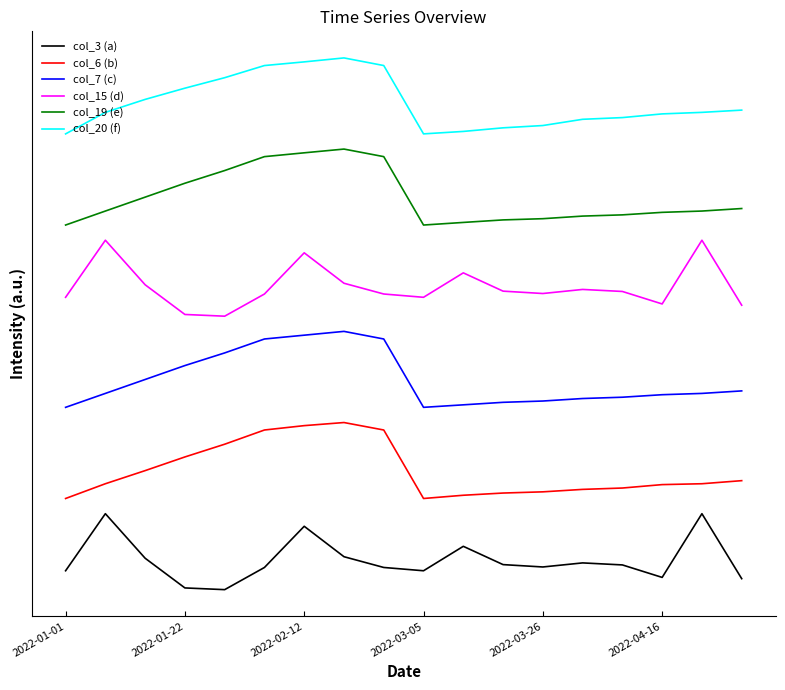

At which label does col_20 (f) reach its minimum?

2022-01-01